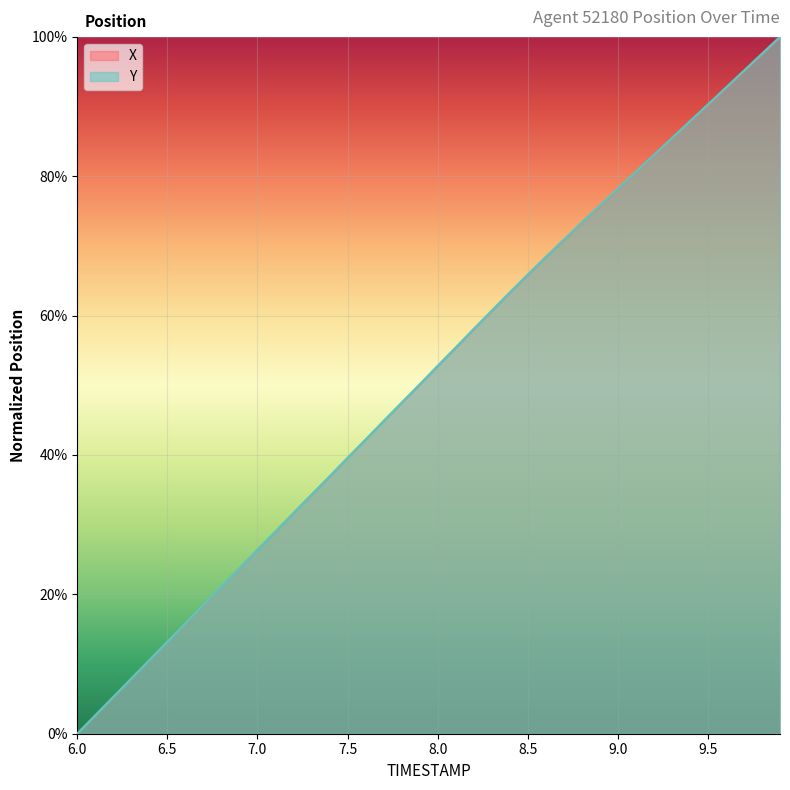

At which label does Y first exceed 52?

8.0